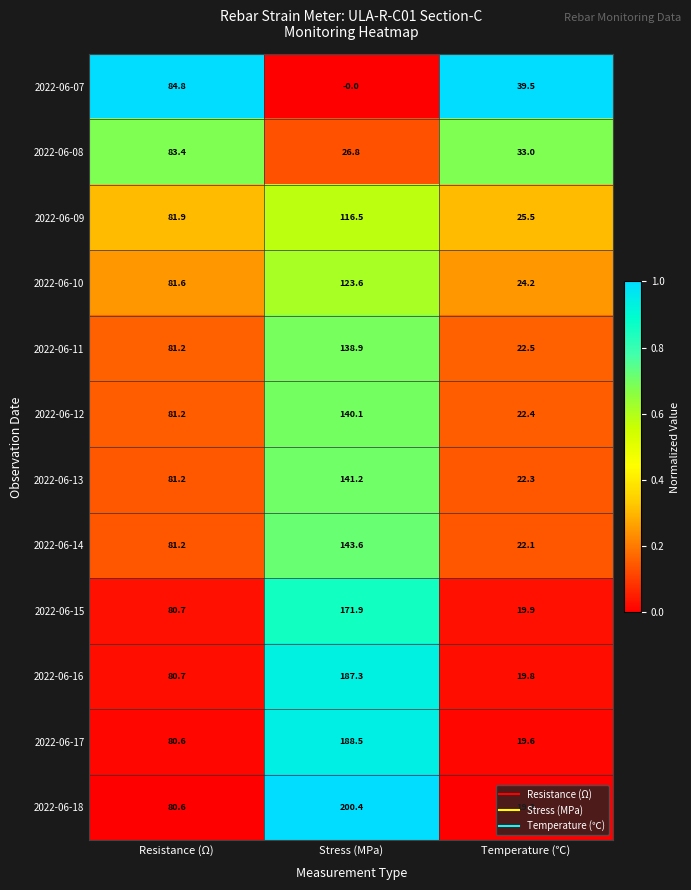

At which category is the sum across all series the highest?

Stress (MPa)